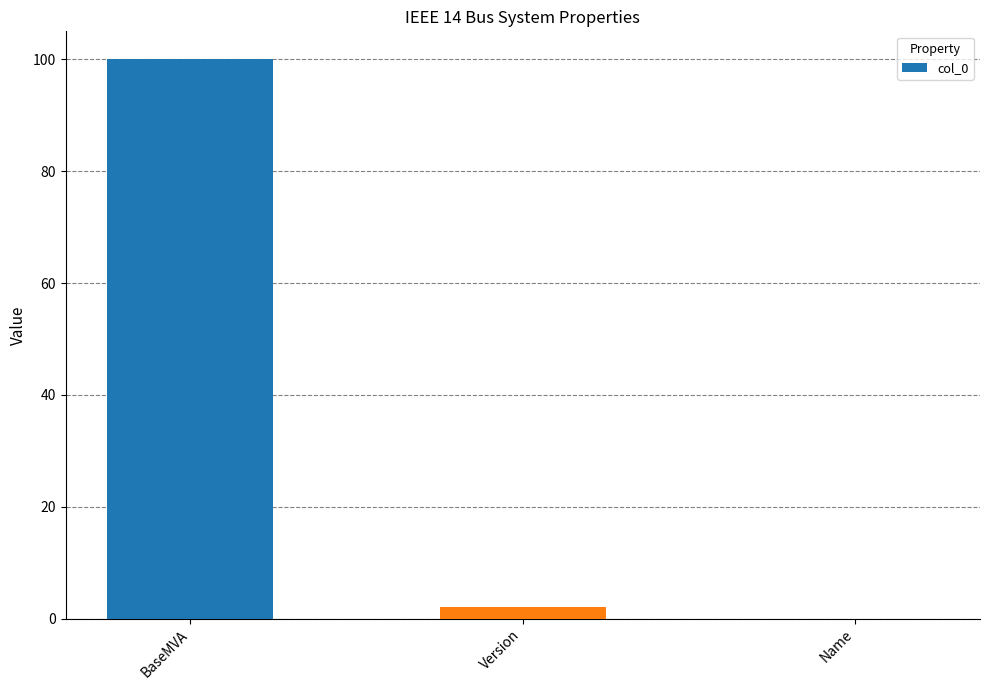

What is the maximum value shown in the chart?

100